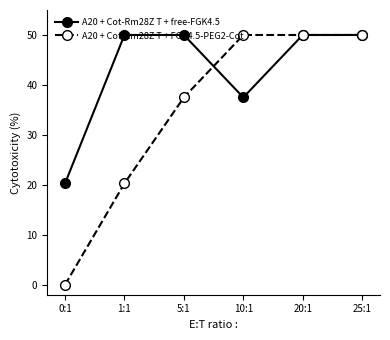

What is the average value of the A20 + Cot-Rm28Z T + free-FGK4.5 series?

43.0